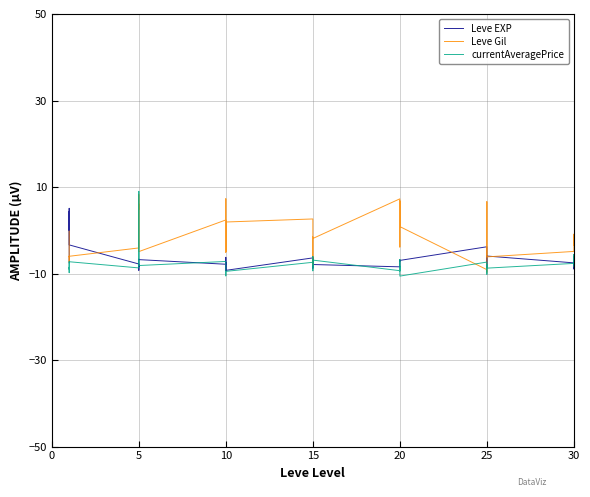

Reading left to right, list all the values displayed in this chart.

Leve EXP: -7.5	0.0	4.3	-0.0	5.1	-3.4	-7.8	-8.4	-8.0	-9.2	-6.7	-6.8	-7.8	-6.3	-7.1	-9.2	-7.4	-9.3	-6.4	-8.0	-7.9	-8.8	-6.2	-7.9	-8.4	-8.3	-6.9	-7.1	-7.2	-7.0	-3.8	-8.3	-8.6	-8.7	-6.1	-6.0	-7.5	-8.0	-8.9	-6.0
Leve Gil: -0.2	-5.5	-7.3	-6.0	-6.1	-6.0	-4.1	-3.3	6.1	4.8	8.3	-4.9	2.4	-5.1	7.3	3.4	-5.0	1.9	2.6	-3.9	-6.3	-8.0	-1.6	-1.9	7.3	-3.9	2.4	6.8	1.1	0.9	-9.1	-9.7	6.6	5.6	-0.9	-6.1	-4.9	-0.9	-3.5	-2.3
currentAveragePrice: -7.3	-9.0	-8.5	-8.6	-9.8	-7.3	-8.7	-8.0	-7.3	-7.1	9.0	-8.1	-7.2	-8.1	-10.5	-10.2	-10.0	-9.5	-7.4	-9.4	-8.6	-6.1	-8.5	-6.9	-9.3	-8.3	-9.4	-8.5	-6.7	-10.6	-7.3	-7.6	-8.9	-10.2	-7.9	-8.7	-7.7	-8.0	-5.6	-8.4